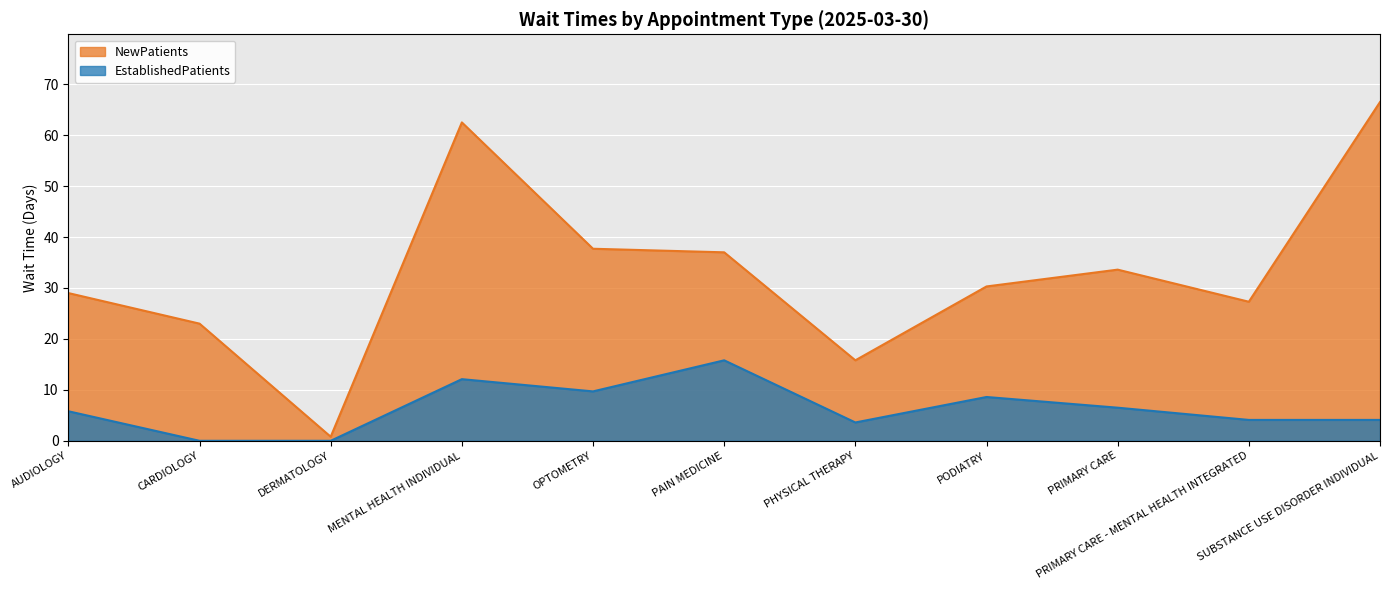

What is the difference between the maximum and second lowest values in the EstablishedPatients series?

15.8